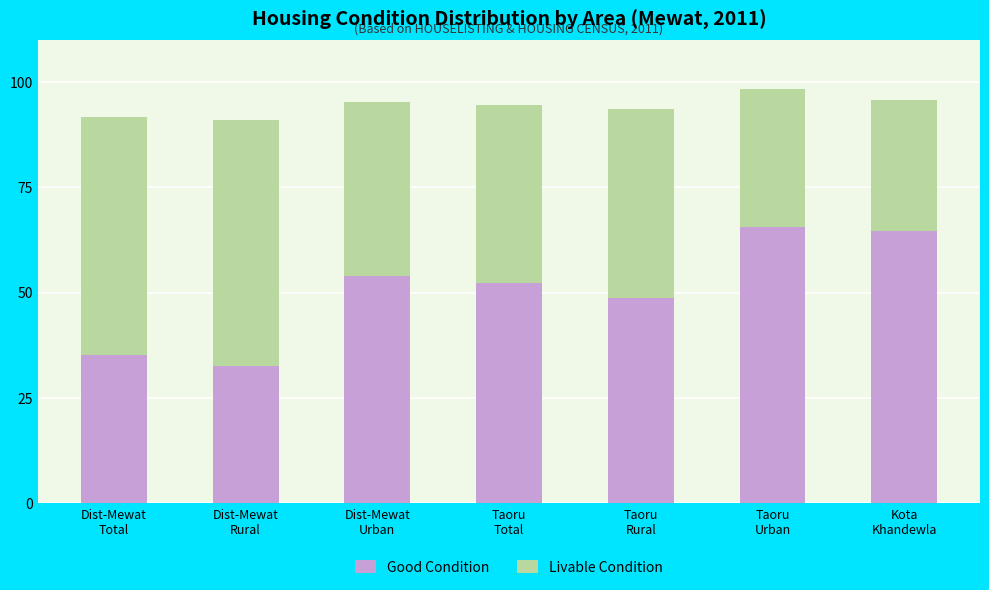

What is the average value of the Good Condition series?

50.5